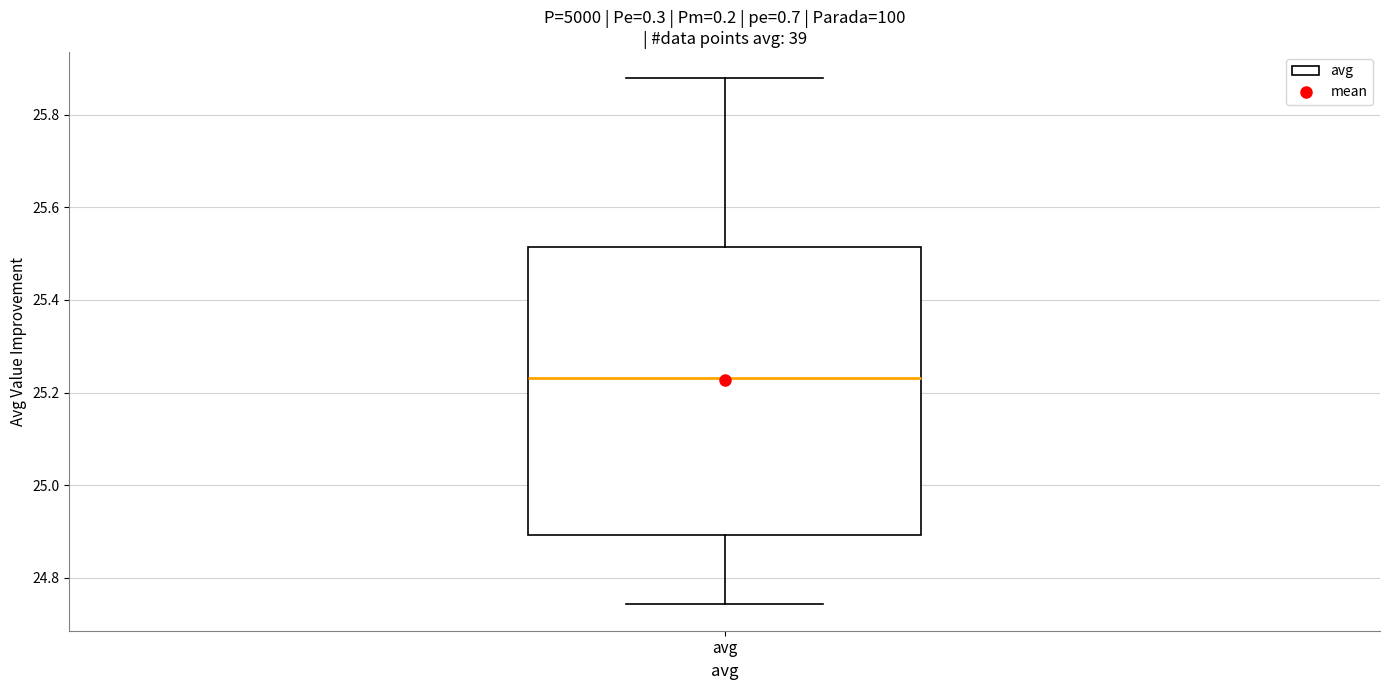

Transcribe this box plot: give where the median line is, the range the box spans, and where the two whiskers end, as read against the y-axis. The values are not printed on the chart, so give them approximately, as read against the axis.

median 25.24, box 24.90 to 25.52, whiskers 24.74 to 25.88